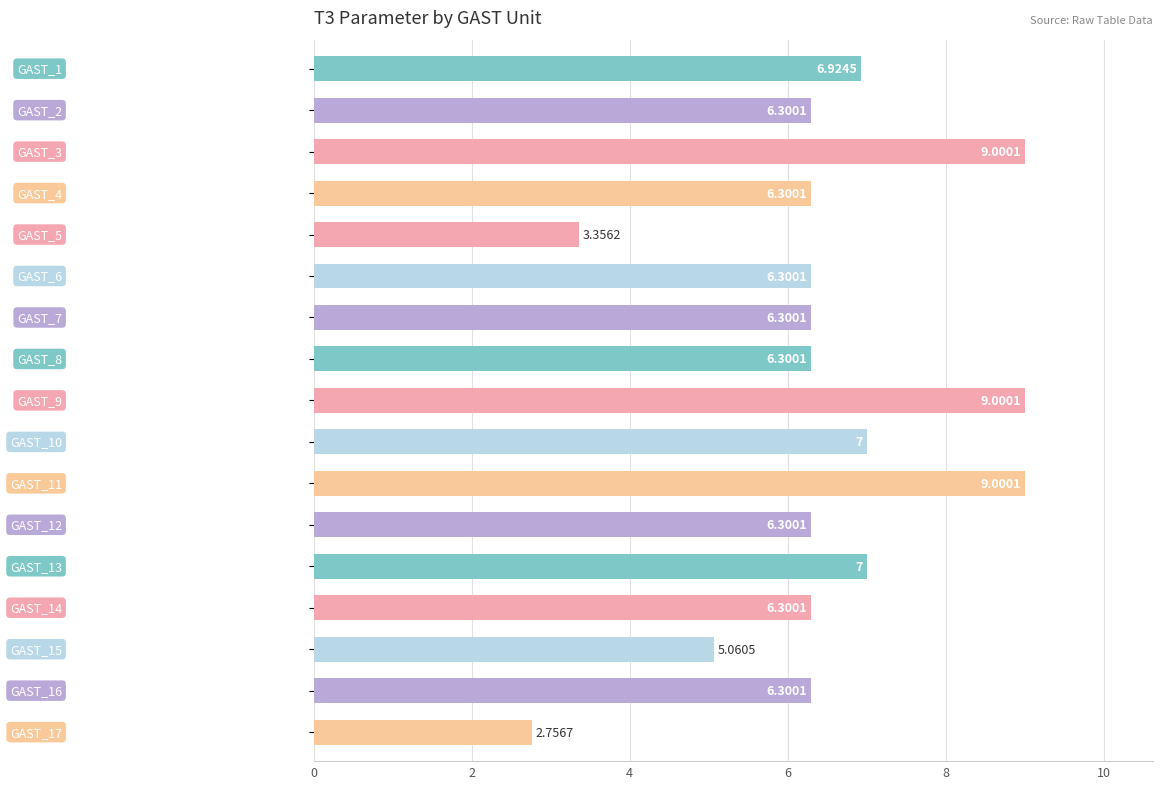

What is the difference between the maximum and minimum values?

6.2